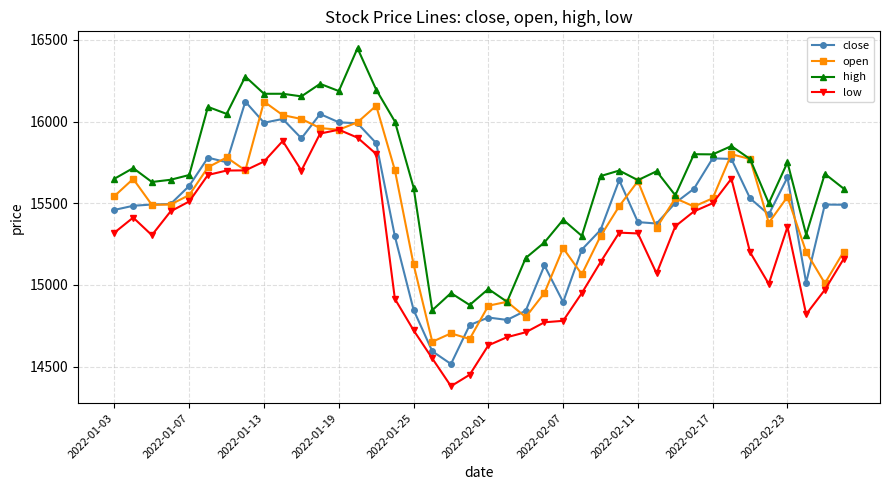

What is the value of the high point at the 9th from the left?

16169.9